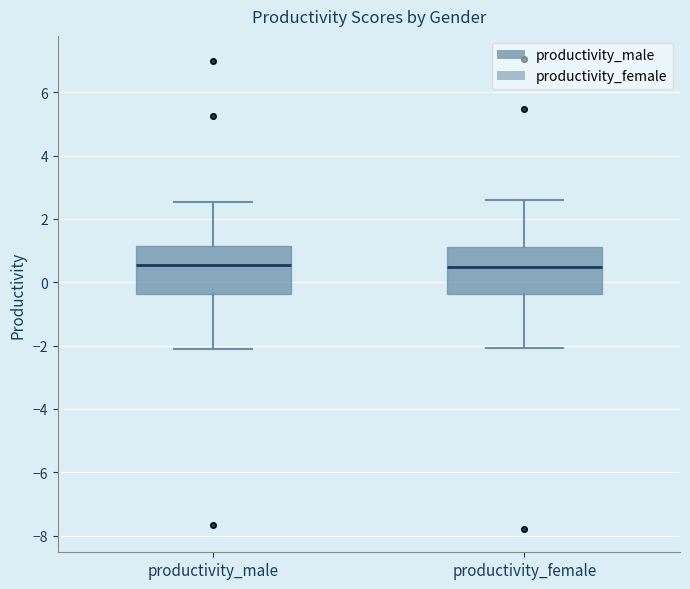

Where is the upper edge of the box for productivity_male on the y-axis? The values are not printed on the chart, so give them approximately, as read against the axis.

1.2